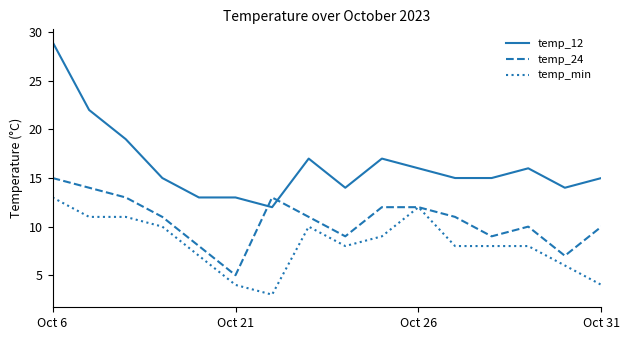

List the series in order of their overall mean, lowest first.

temp_min, temp_24, temp_12